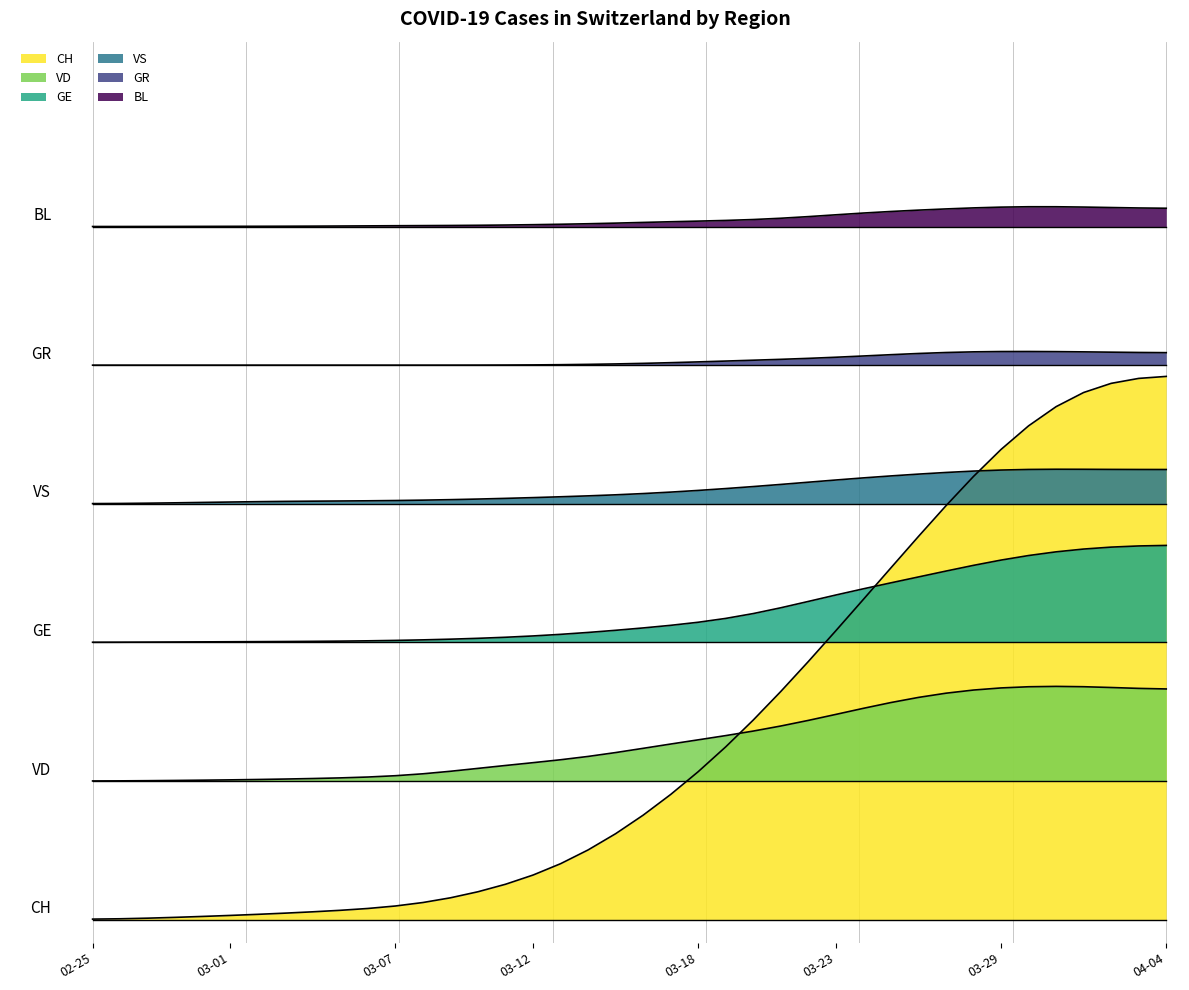

At how many categories does at least one series exceed 300?

40